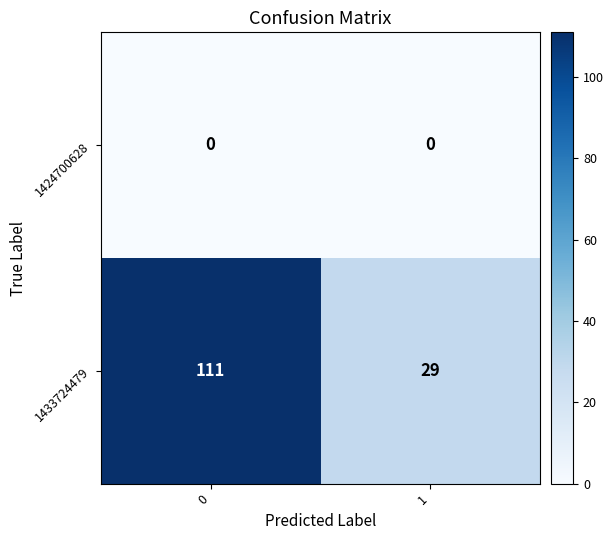

What is the sum of all 1433724479 values?

140